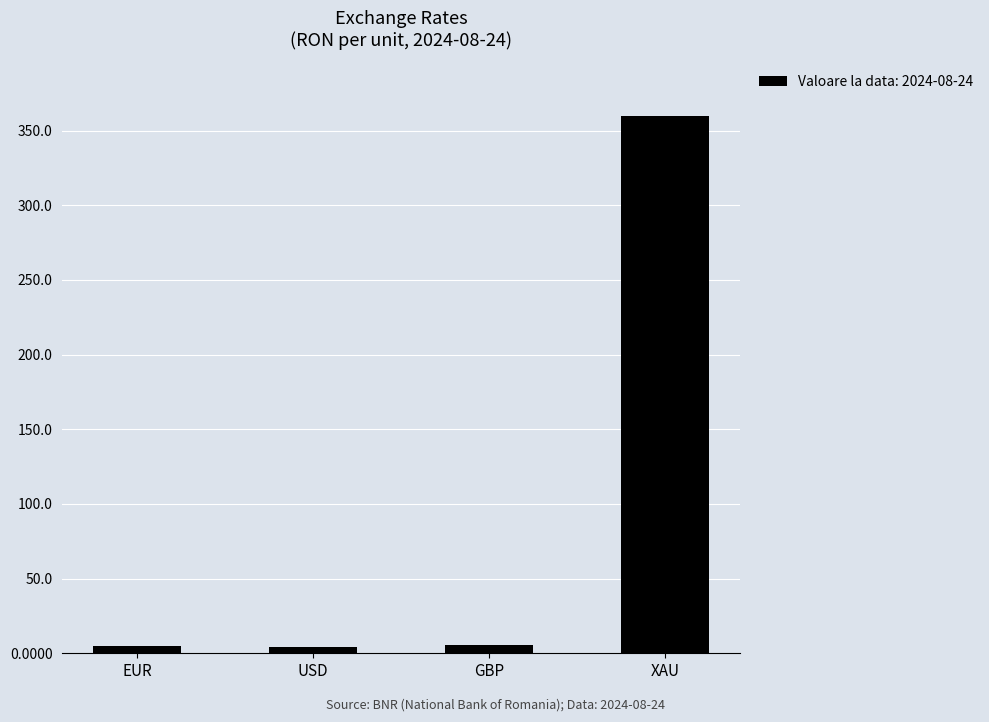

Where does the data first go above 5?

GBP